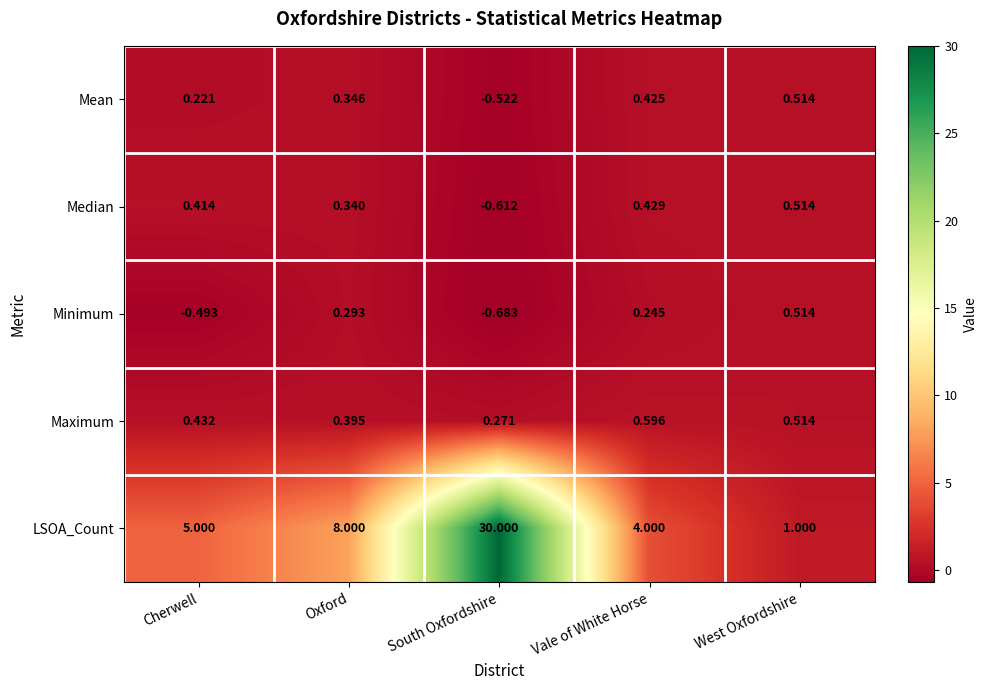

Where does the Minimum series first go above 0?

Oxford